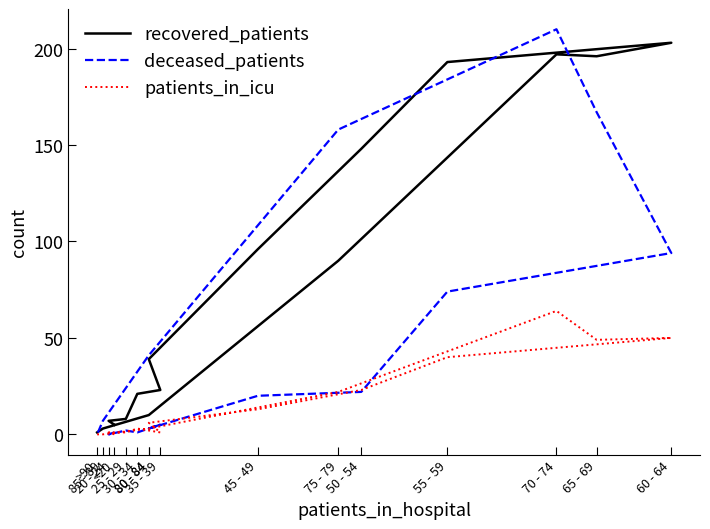

Reading left to right, what are all the values shown in this chart?

recovered_patients: <20=5	20 - 24=7	25 - 29=8	30 - 34=21	35 - 39=23	80 - 84=39	45 - 49=96	50 - 54=148	55 - 59=193	60 - 64=203	65 - 69=196	70 - 74=197	75 - 79=90	80 - 84=10	85 - 89=3	>90=1
deceased_patients: <20=1	20 - 24=0	25 - 29=2	30 - 34=1	35 - 39=5	80 - 84=3	45 - 49=20	50 - 54=22	55 - 59=74	60 - 64=94	65 - 69=167	70 - 74=210	75 - 79=158	80 - 84=41	85 - 89=7	>90=0
patients_in_icu: <20=0	20 - 24=1	25 - 29=1	30 - 34=3	35 - 39=1	80 - 84=6	45 - 49=13	50 - 54=23	55 - 59=40	60 - 64=50	65 - 69=49	70 - 74=64	75 - 79=22	80 - 84=3	85 - 89=0	>90=0